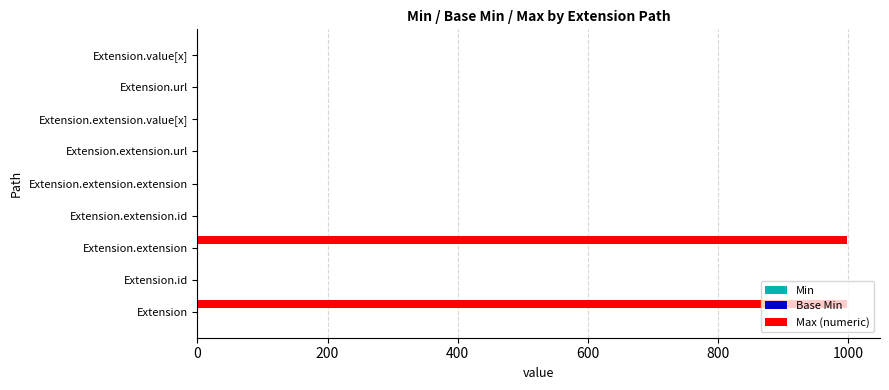

What is the sum of all Max (numeric) values?

2003